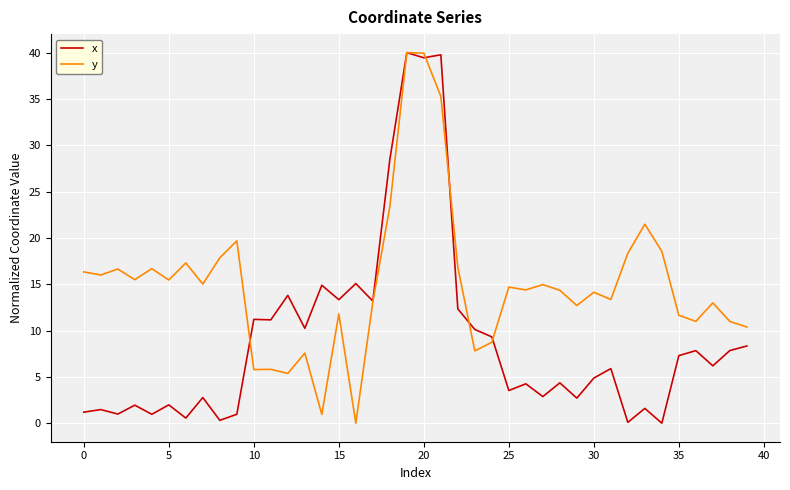

Which series has the largest total across all categories?

y